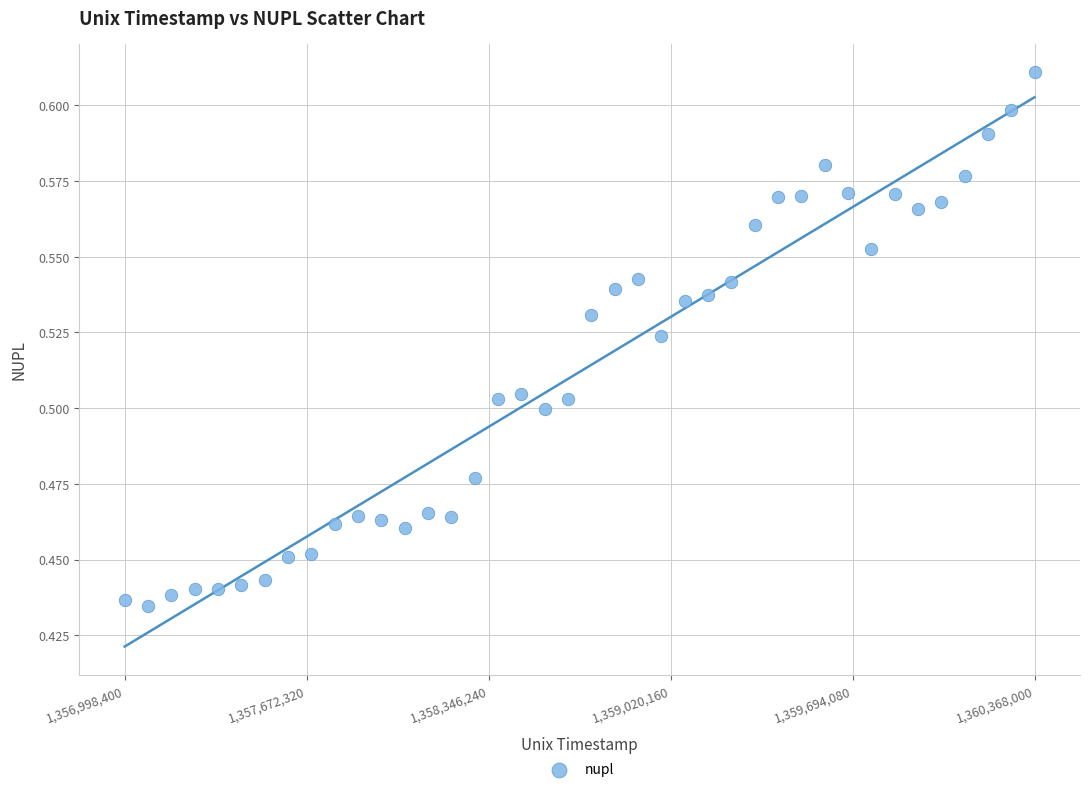

What is the range of X values (max minus min)?

3369600.0